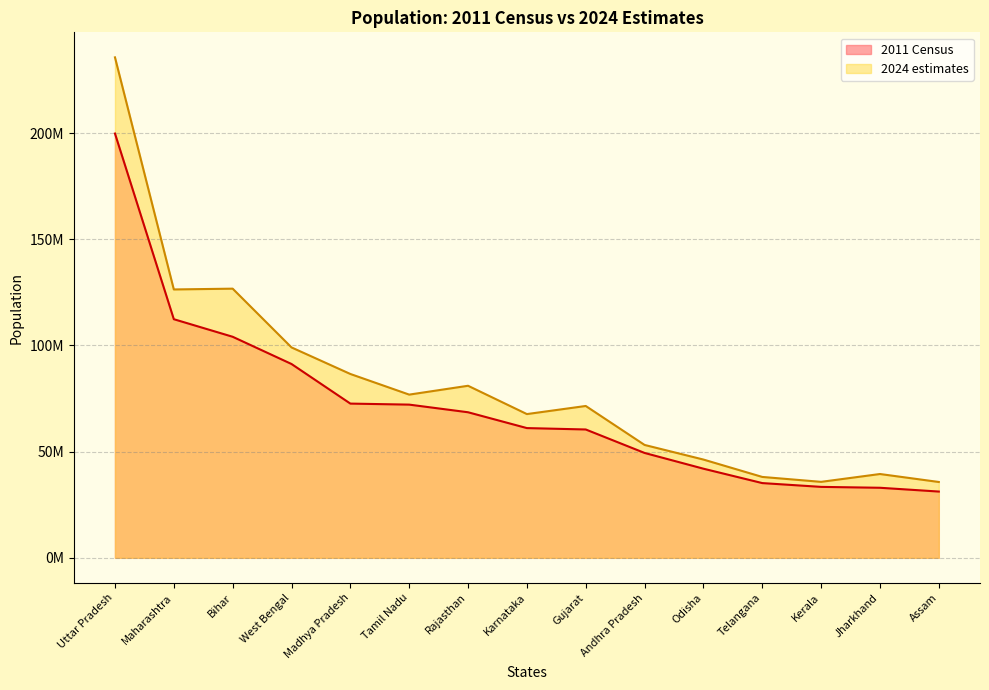

True or false: 2011 Census and 2024 estimates intersect in this chart.

False